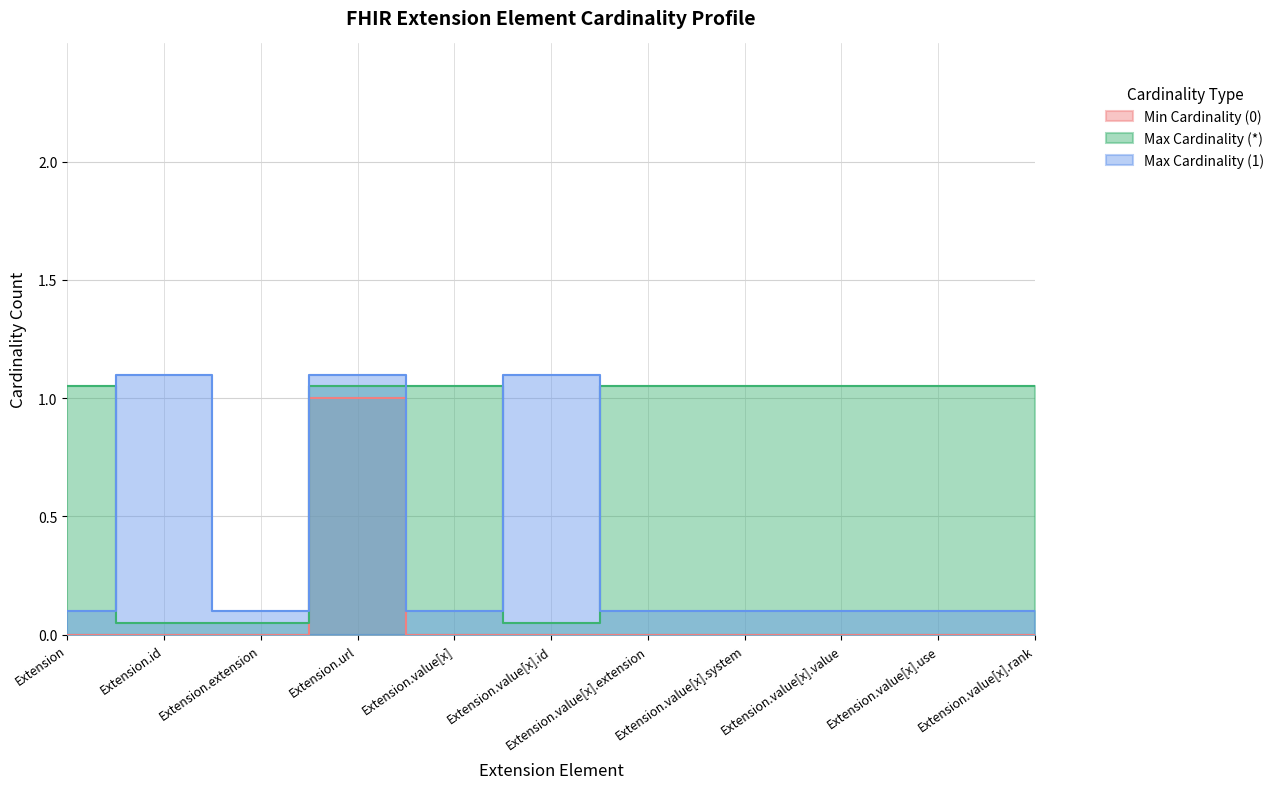

True or false: max_cardinality_star has more than 1 interior local peaks.

False